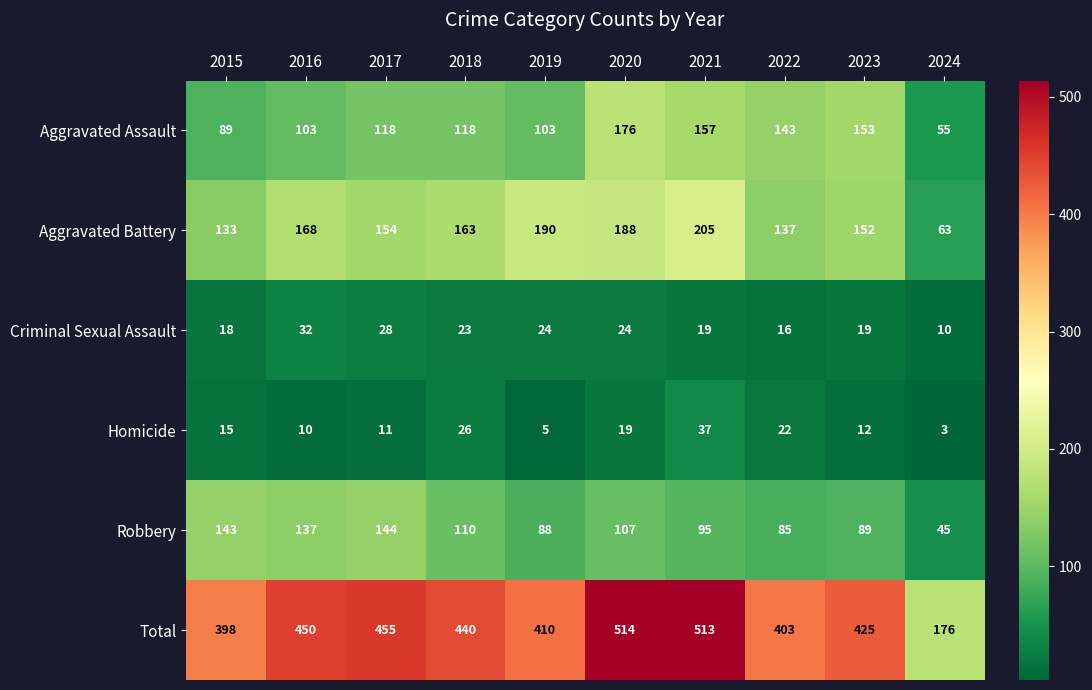

True or false: Aggravated Battery has a value of 209 at 2023.

False